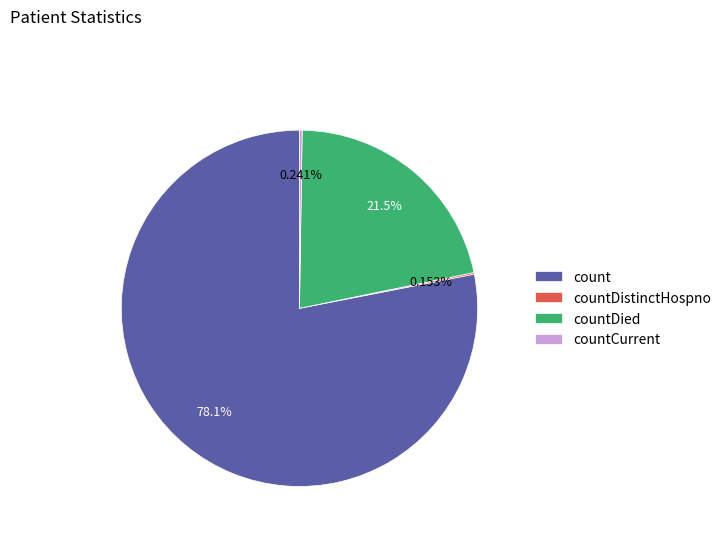

Approximately how many times larger is the value at countDied compared to count?

0.3